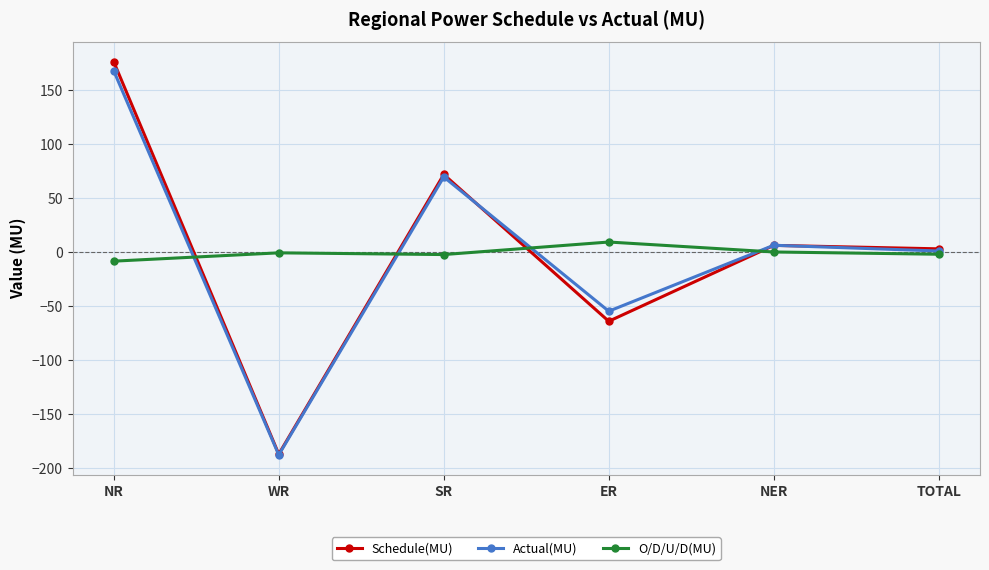

What is the label of the 1st point from the left?

NR